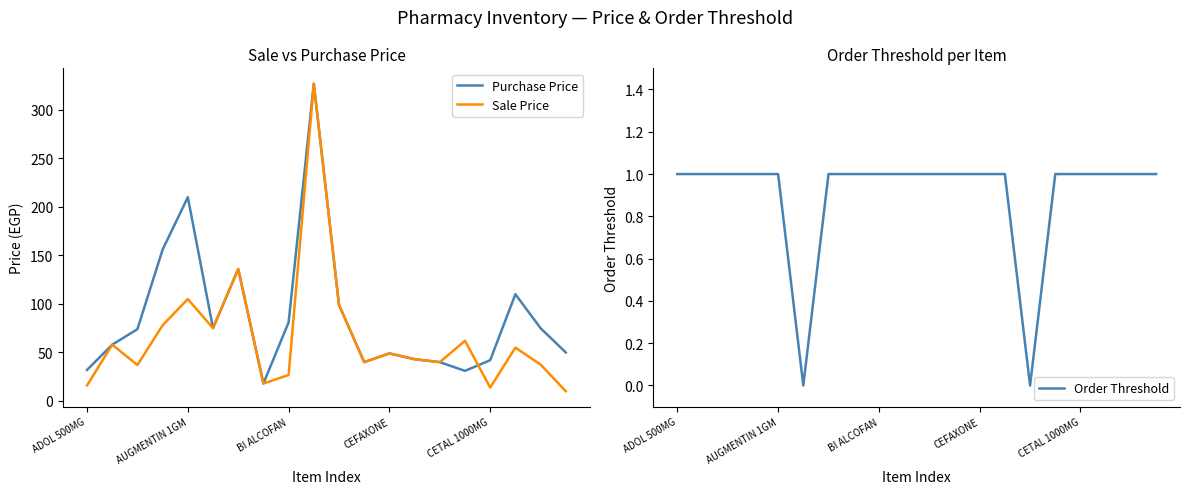

What is the total value across all series at 17?

166.0